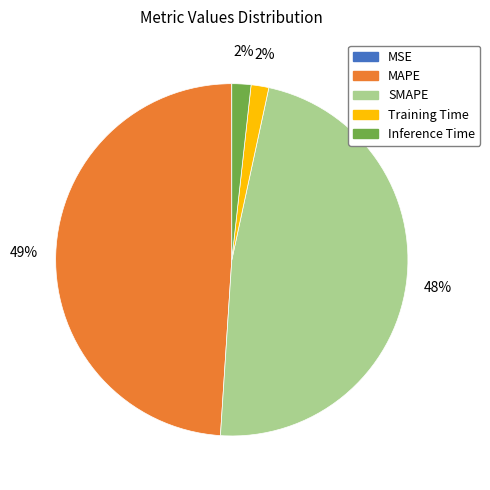

To the nearest percent, what portion does Inference Time represent?

2%